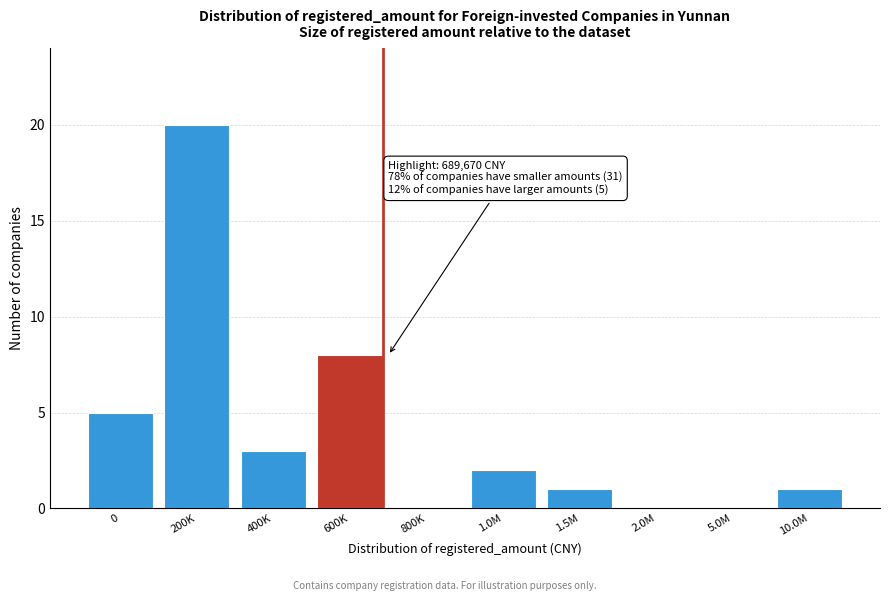

Reading left to right, transcribe all the data shown in this chart.

0=5	200K=20	400K=3	600K=8	800K=0	1.0M=2	1.5M=1	2.0M=0	5.0M=0	10.0M=1